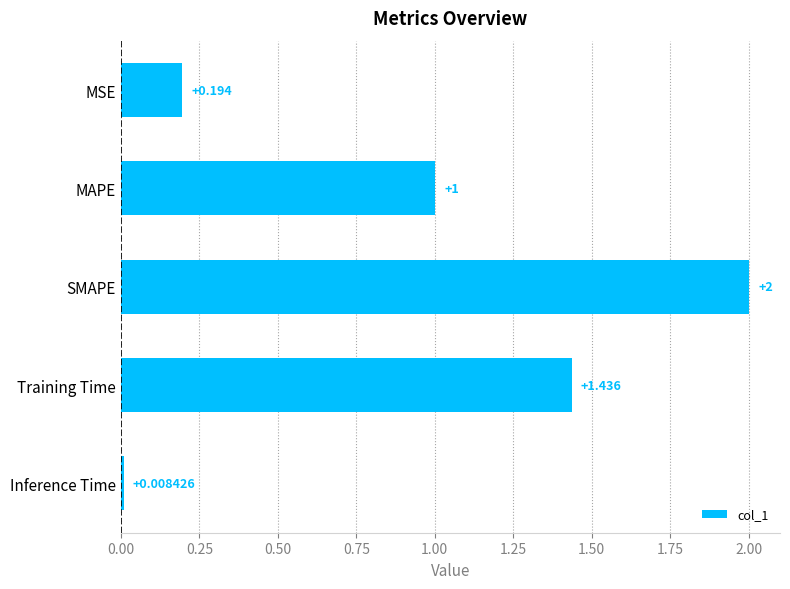

What is the label of the 5th bar from the bottom?

MSE